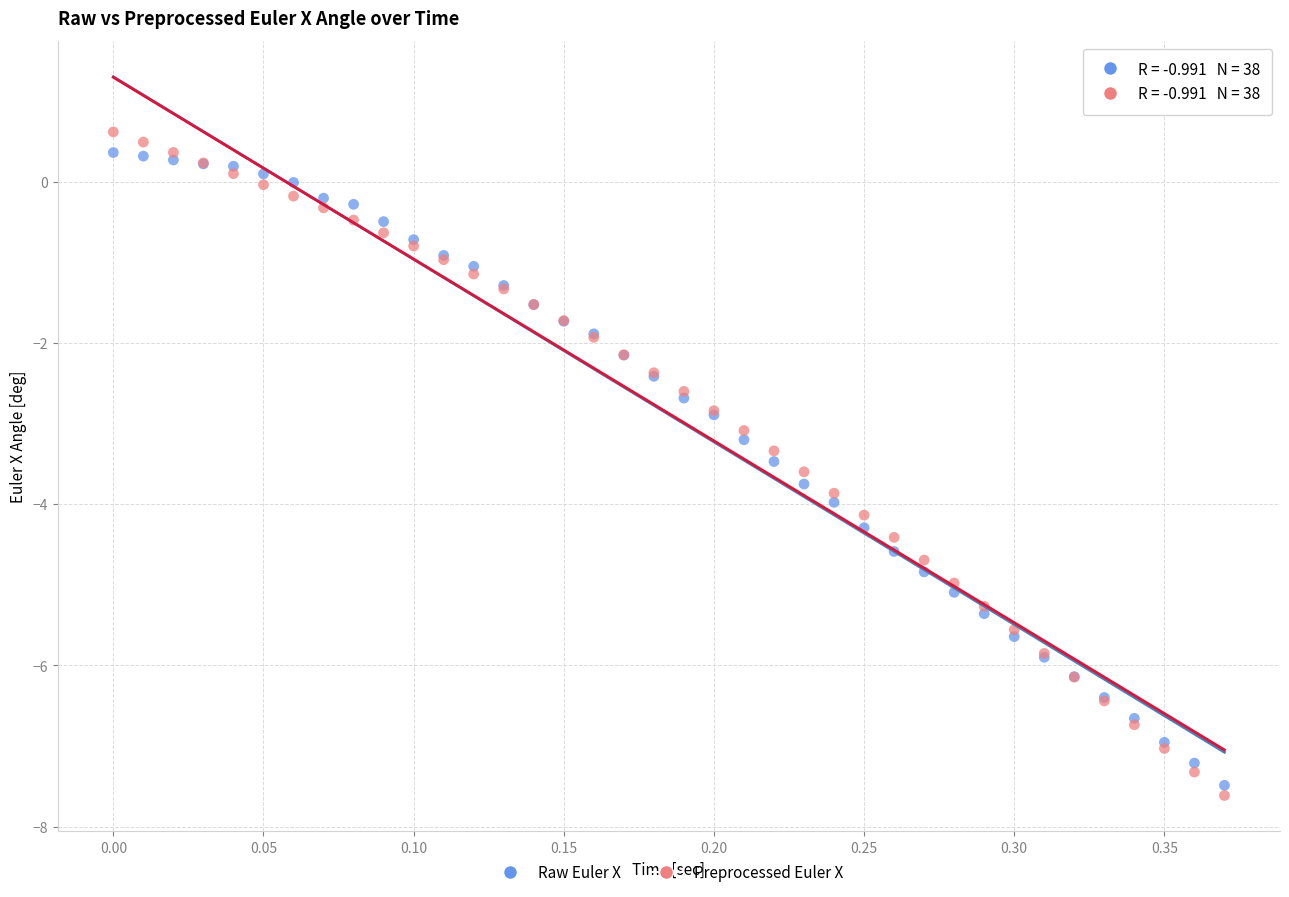

What are all the series names shown in the legend?

Raw Euler X, Preprocessed Euler X